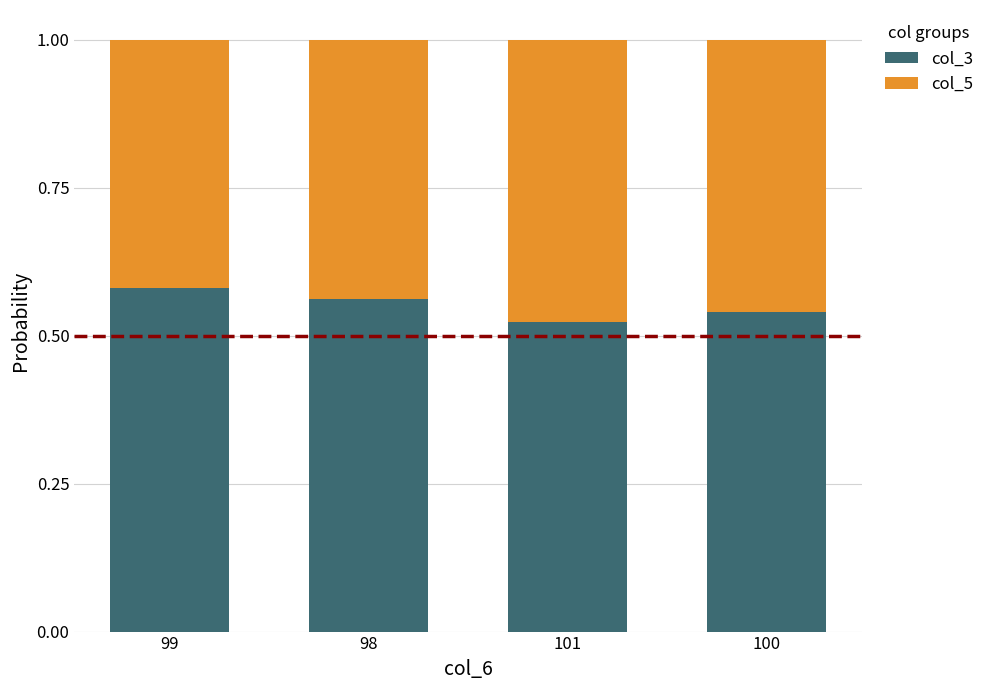

What is the total value across all series at 98?

1.0